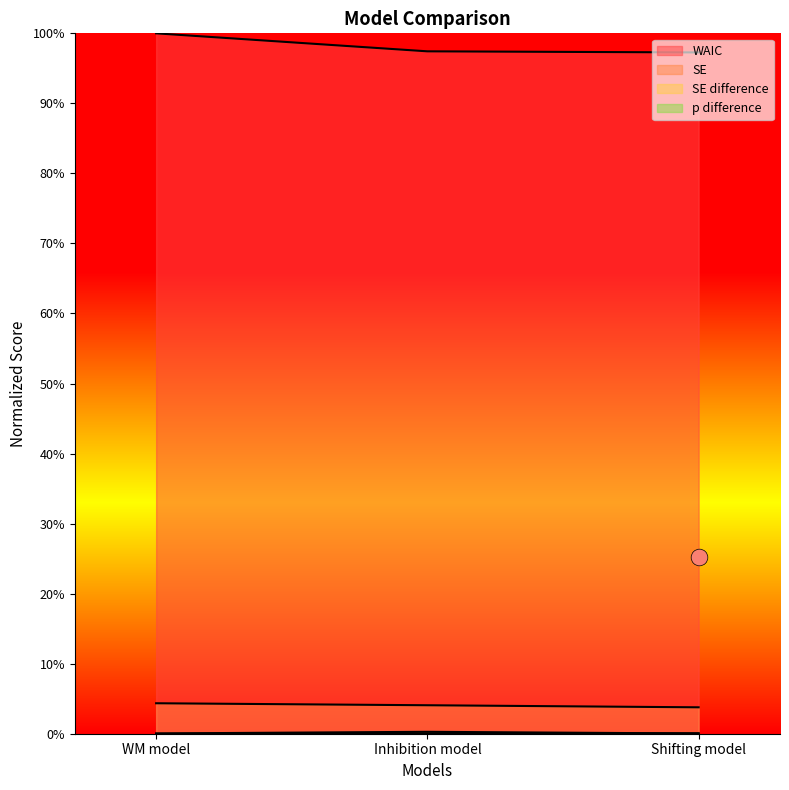

At which label is p difference closest to 0?

WM model